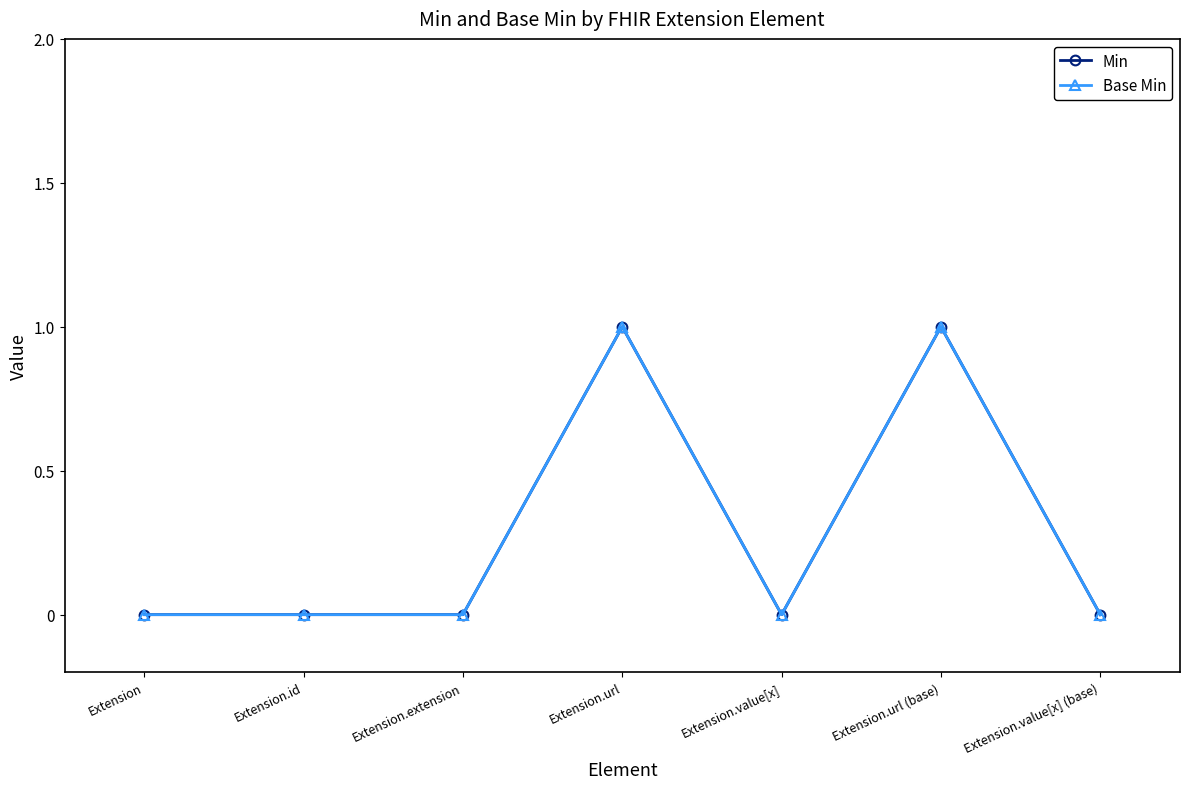

Which has a higher value, Extension.extension or Extension.url (base)?

Extension.url (base)